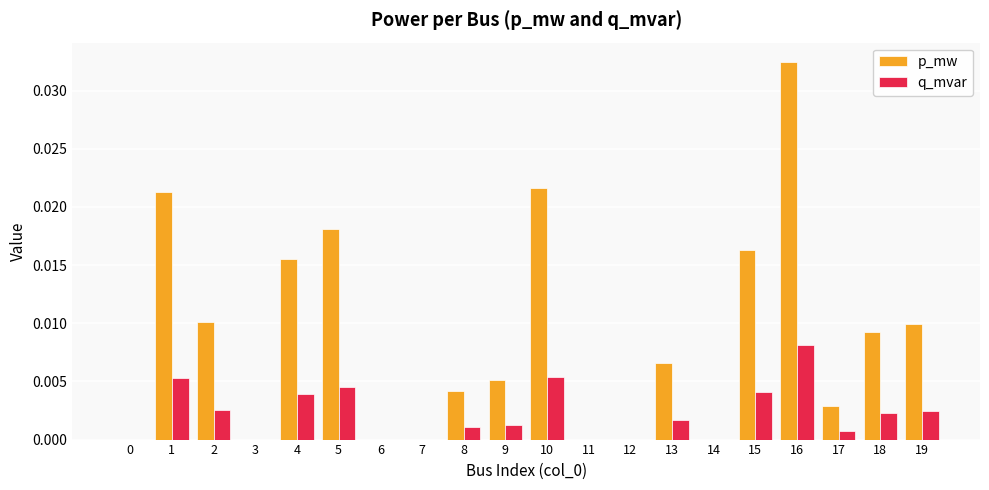

At which category is the sum across all series the highest?

16